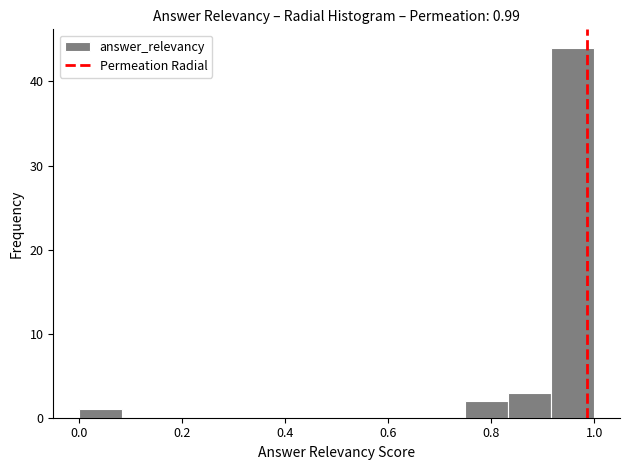

Which range on the x-axis has the tallest bar?

0.92 to 1.00